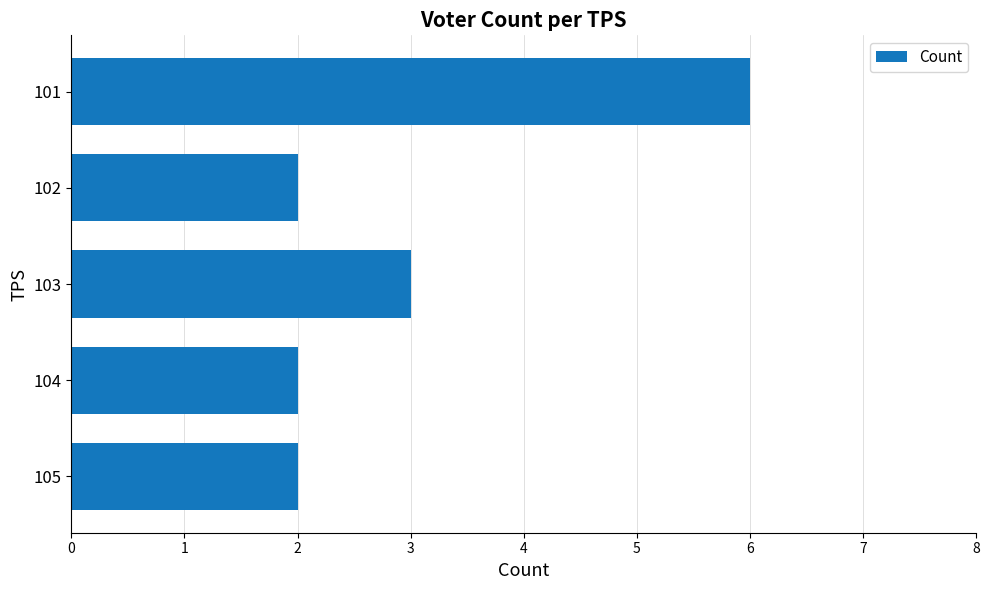

Is it true that the value at 105 is 4?

False